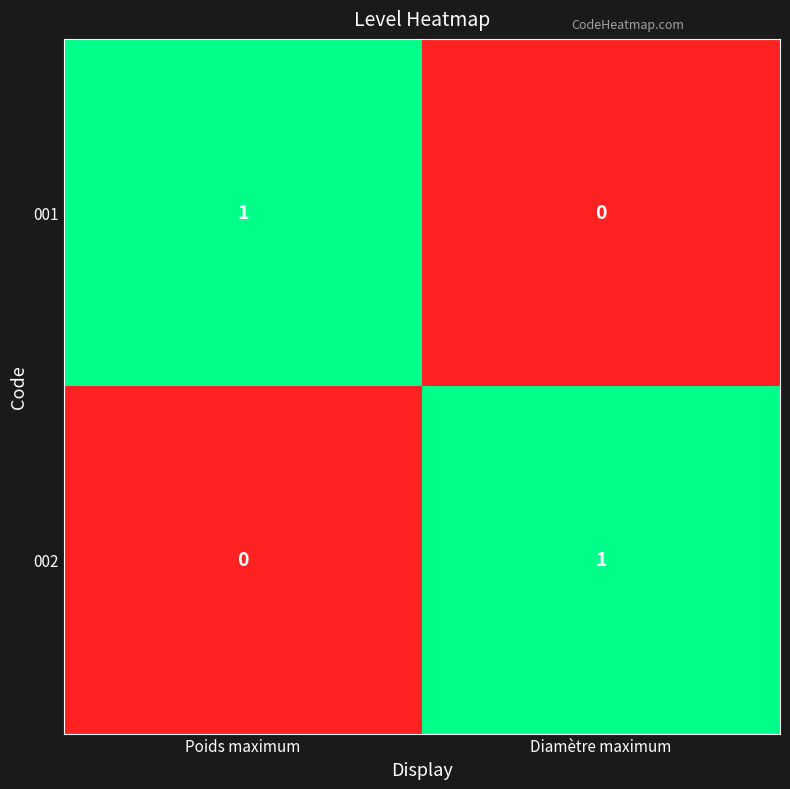

The 001 series shows 1 at Diamètre maximum. True or false?

False